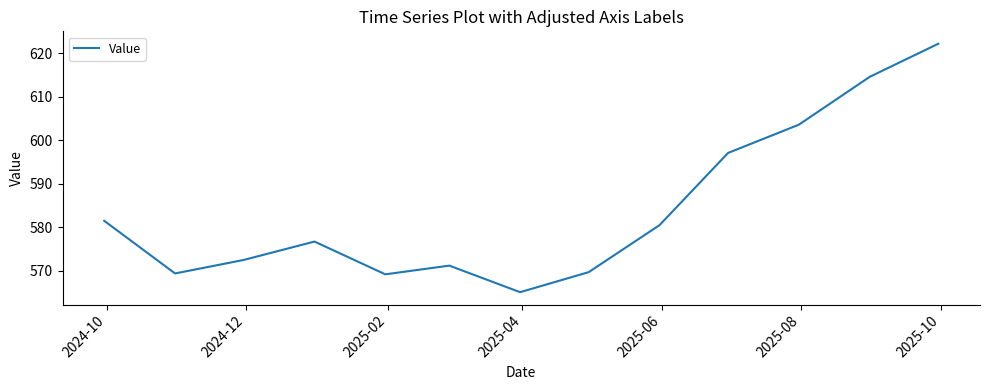

What is the maximum value shown in the chart?

622.2